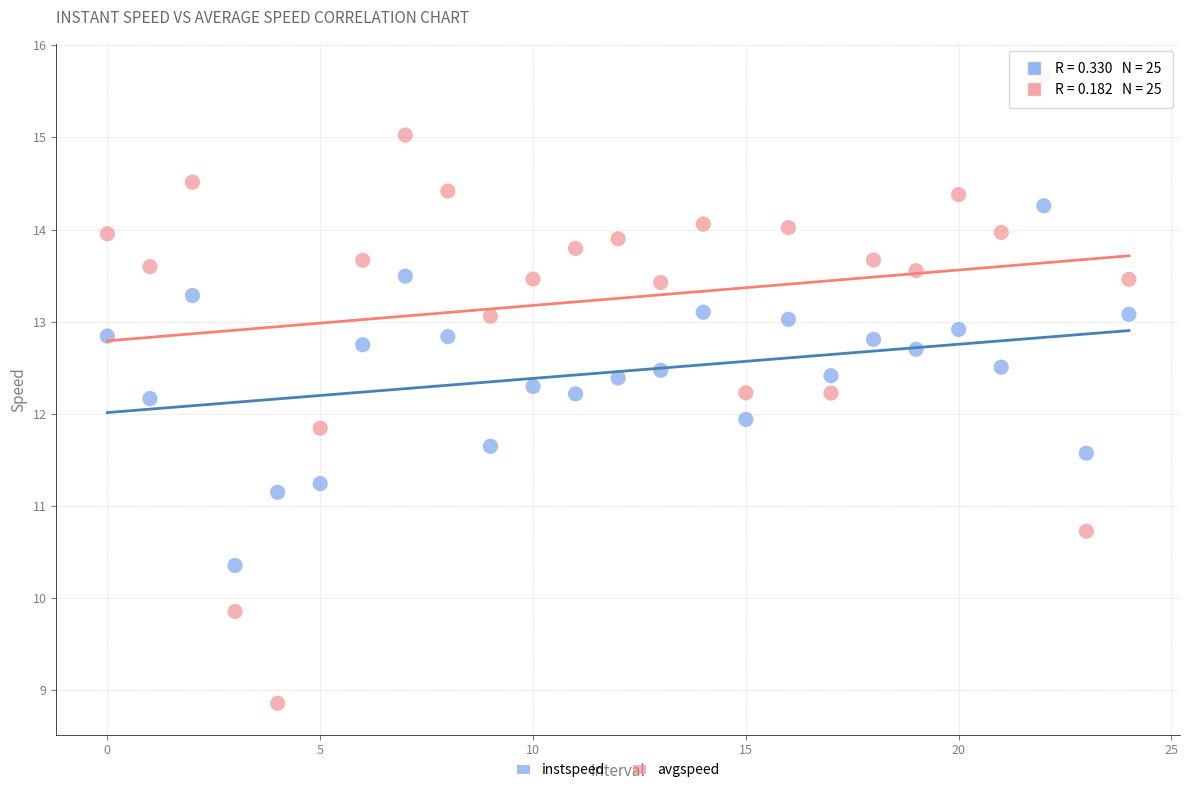

Across all data points, what is the range of Y values (max minus min)?

6.8